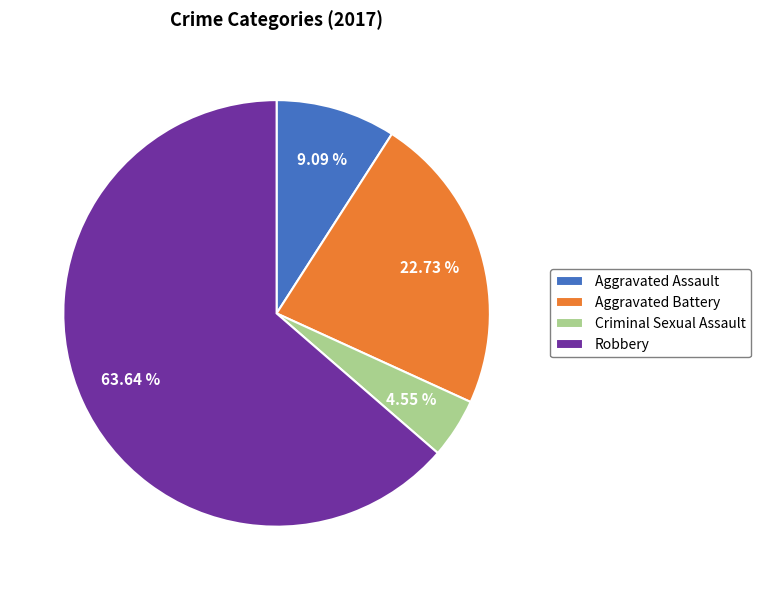

What is the majority slice?

Robbery